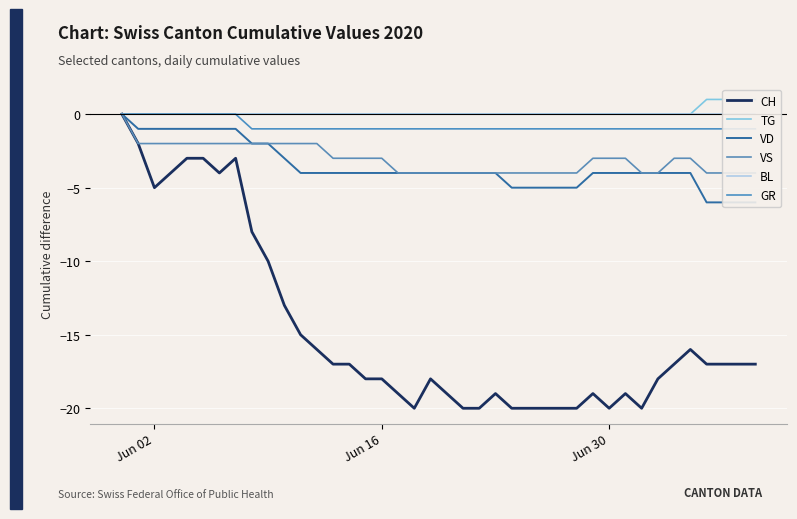

How many lines are shown in the chart?

6